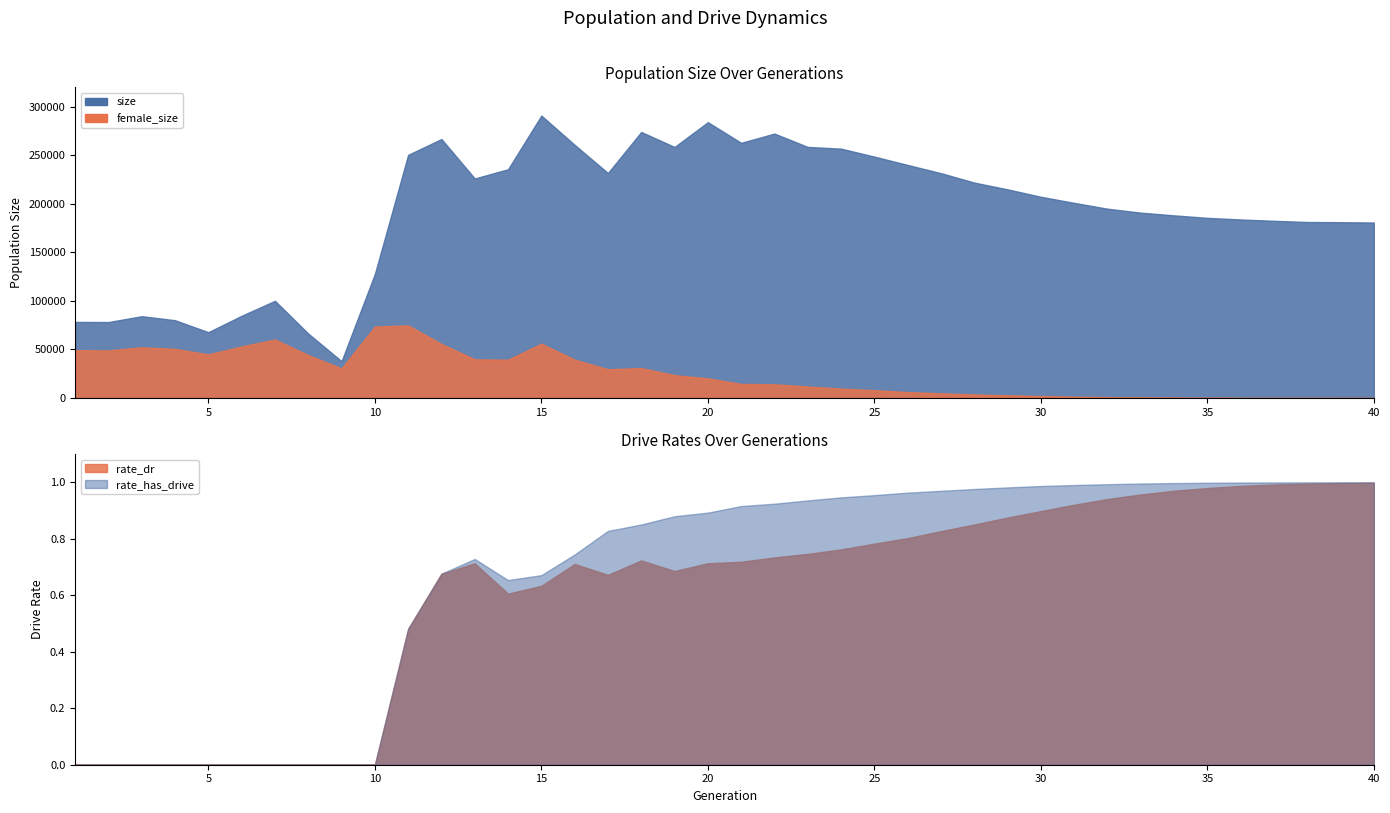

What is the difference between the maximum and minimum values in the female_size series?

74775